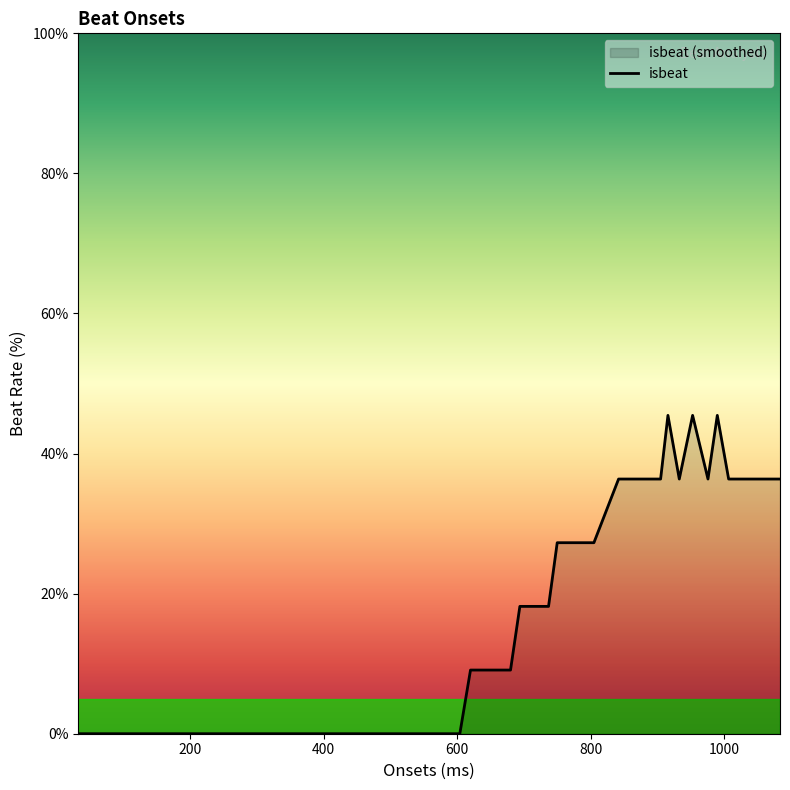

What is the maximum value shown in the chart?

45.5